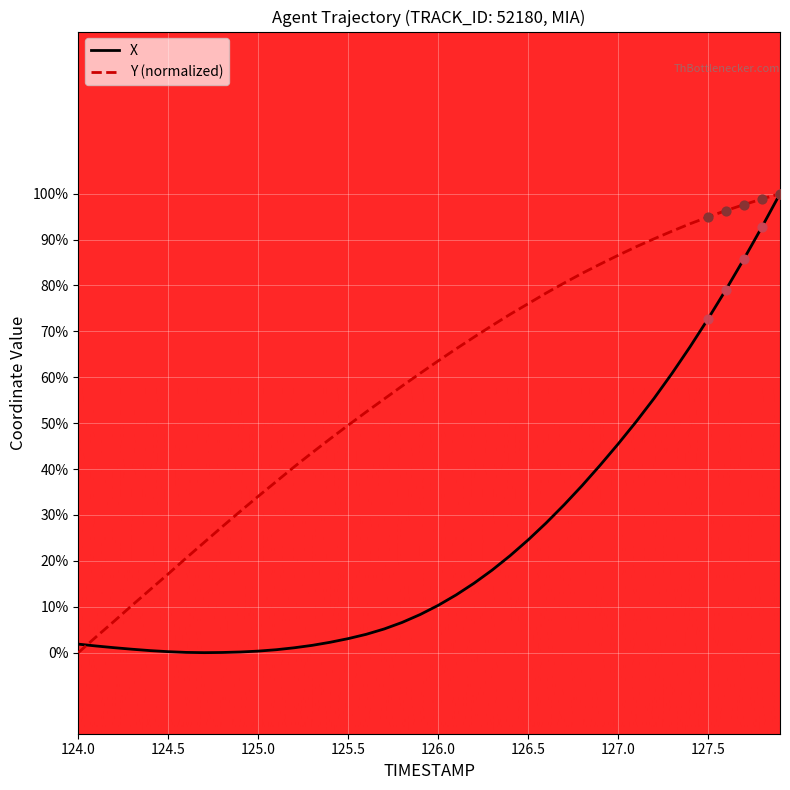

What are all the series names shown in the legend?

X, Y (normalized)